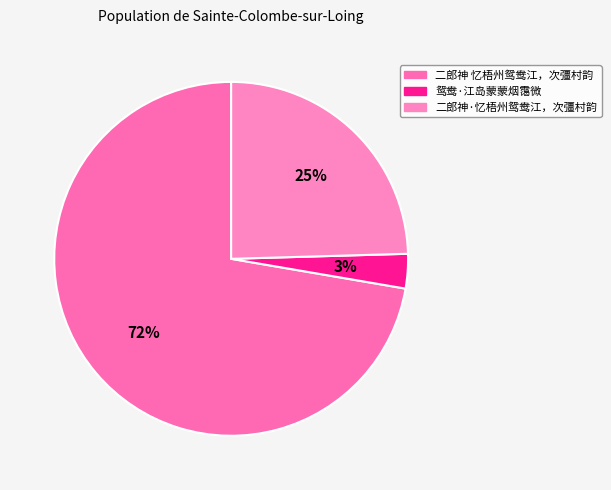

Is it true that 鸳鸯·江岛蒙蒙烟霭微 is 1% of the pie?

False